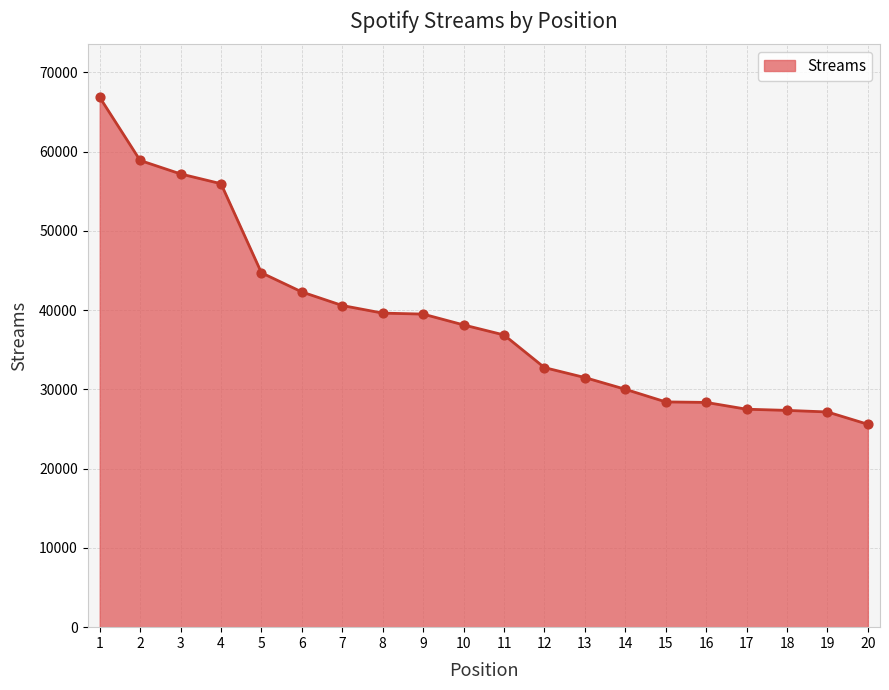

What is the ratio of the value at 4 to the value at 1?

0.8